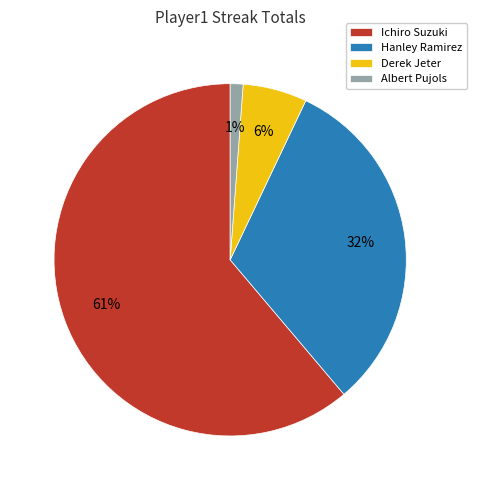

How many slices are in this pie chart?

4